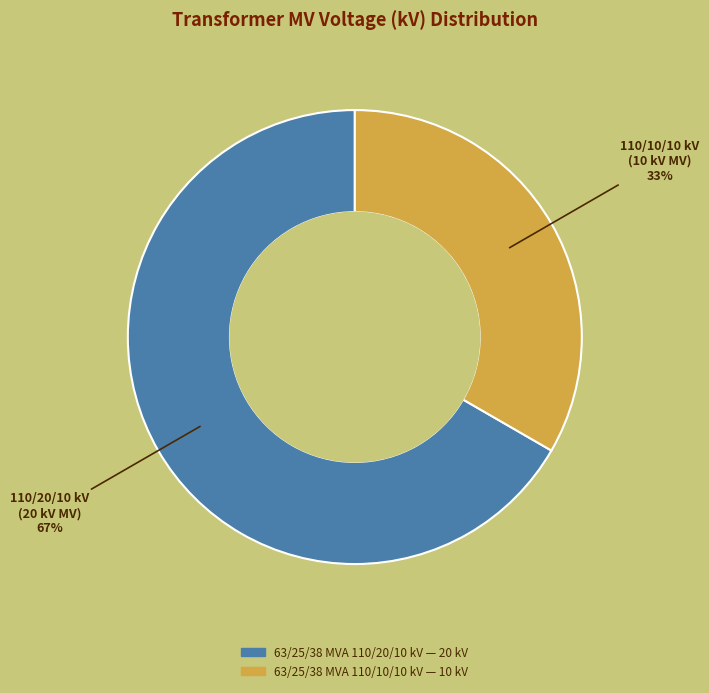

What is the largest slice in the pie chart?

63/25/38 MVA 110/20/10 kV